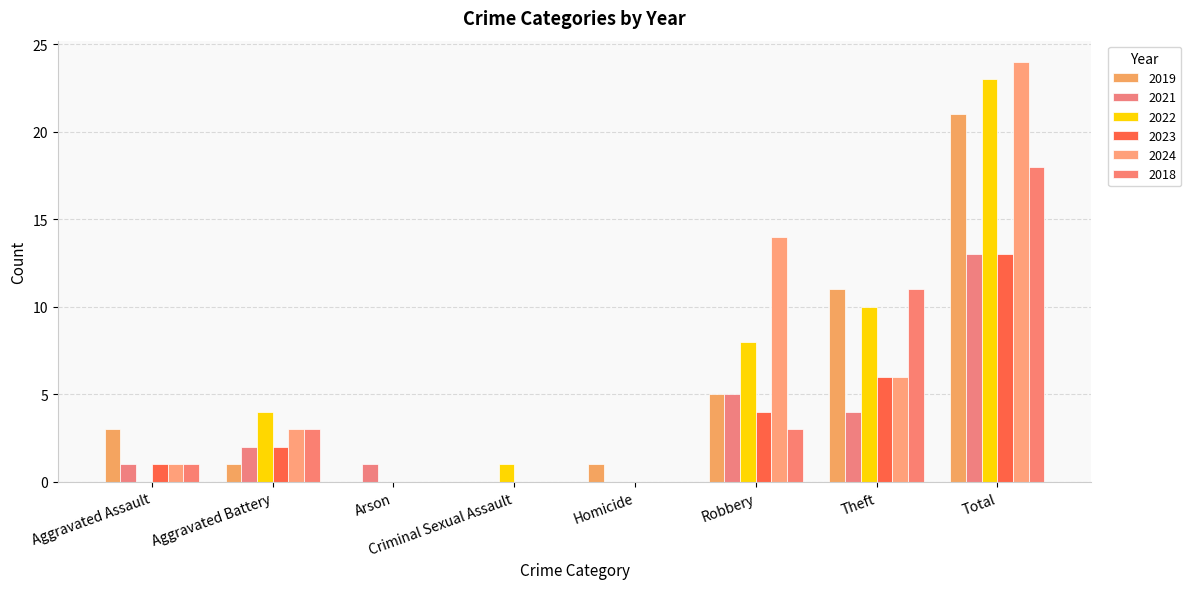

Count the number of categories in the chart.

8